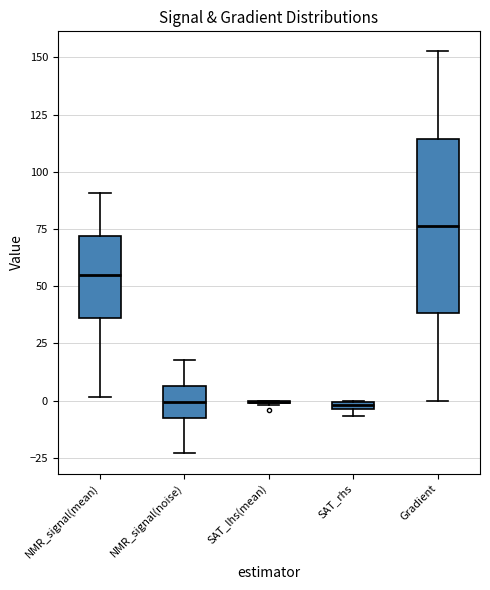

Comparing the boxes themselves (not the whiskers), which one is the tallest?

Gradient